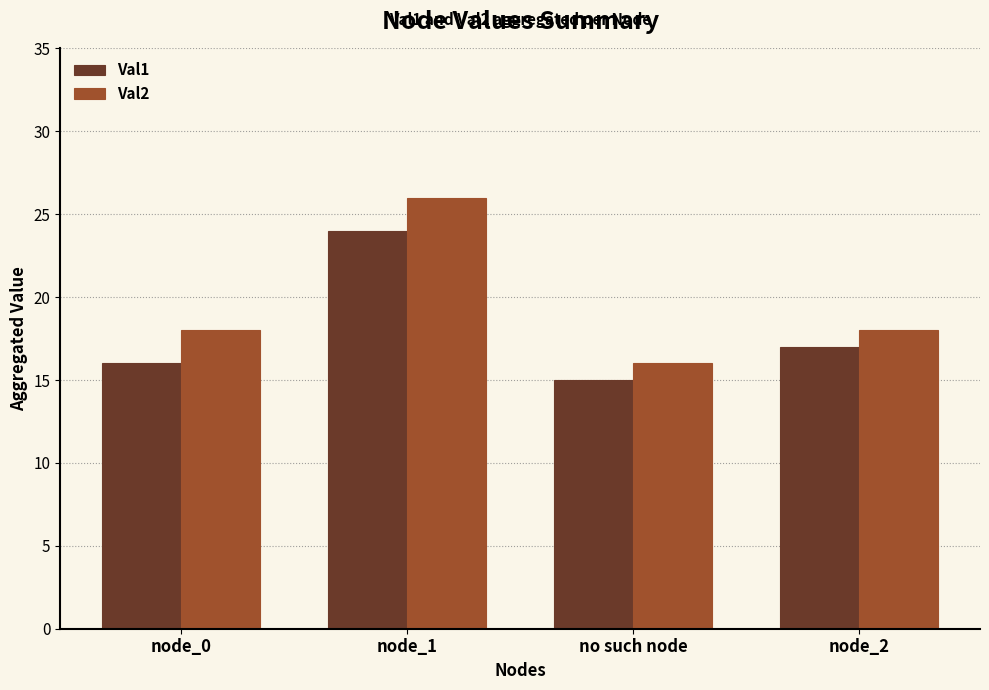

List the series in order of their overall mean, lowest first.

Val1, Val2